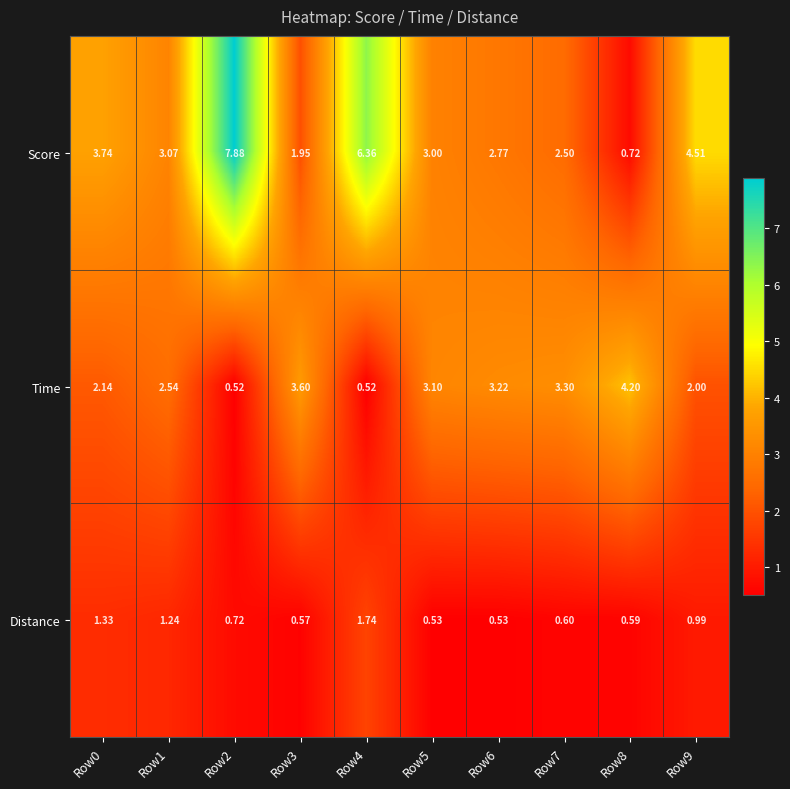

Which series has the largest total across all categories?

Score